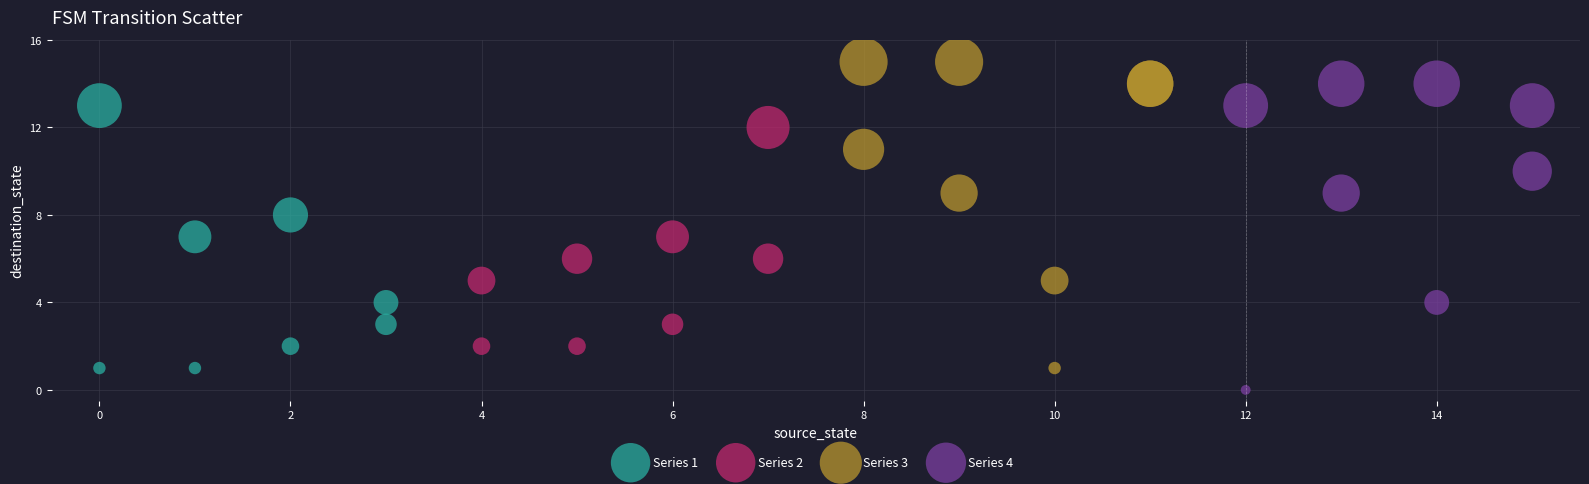

Which series reaches the maximum Y coordinate?

Series 3